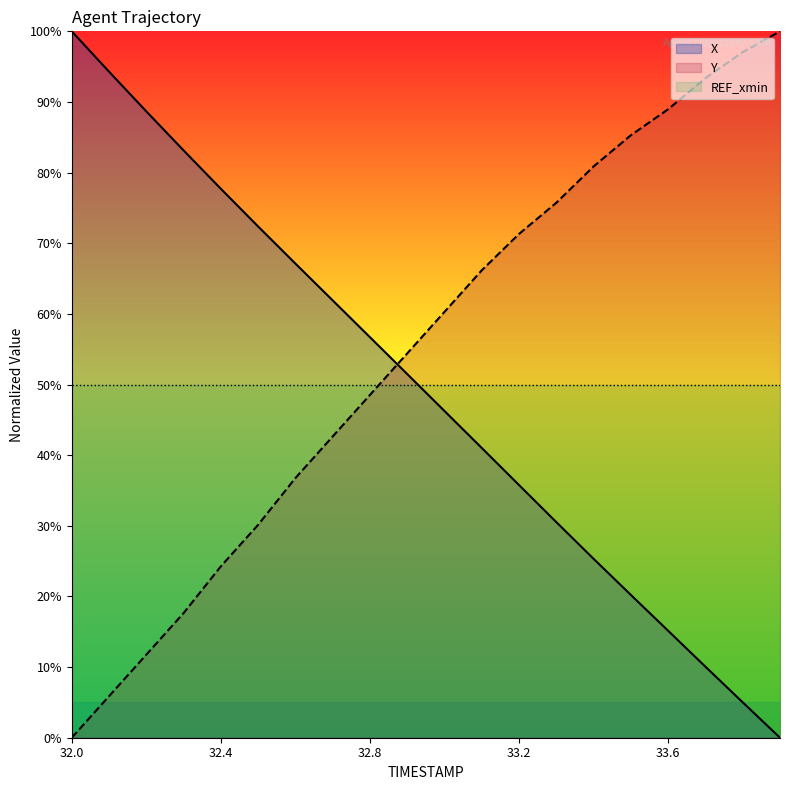

After their last crossing, which series has the higher values: Y or X?

Y